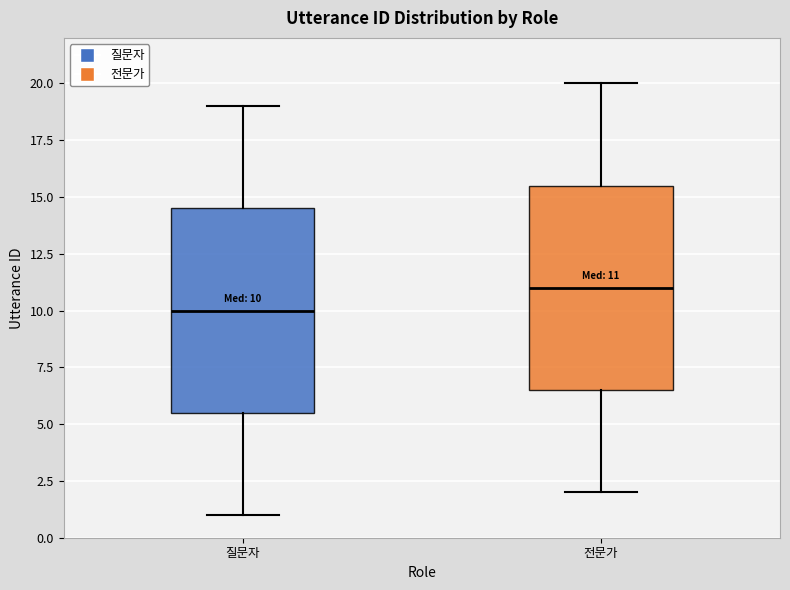

Which box's median line is the highest?

전문가